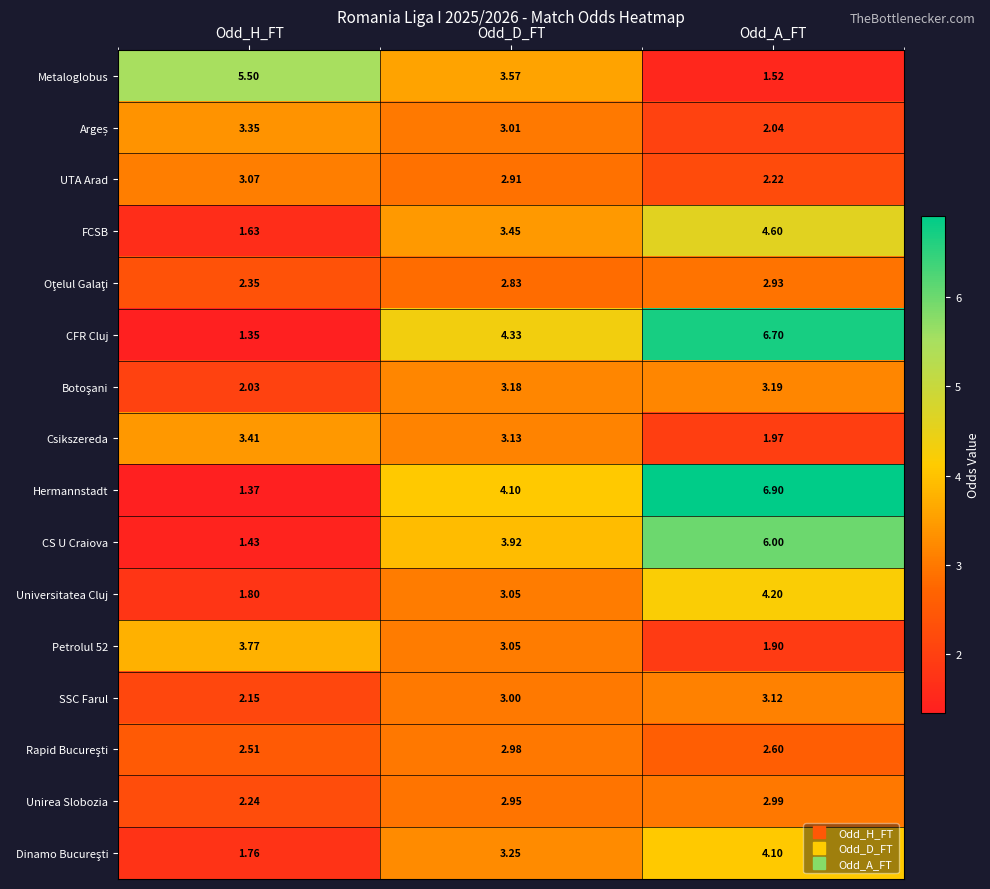

How many series are shown in this chart?

16